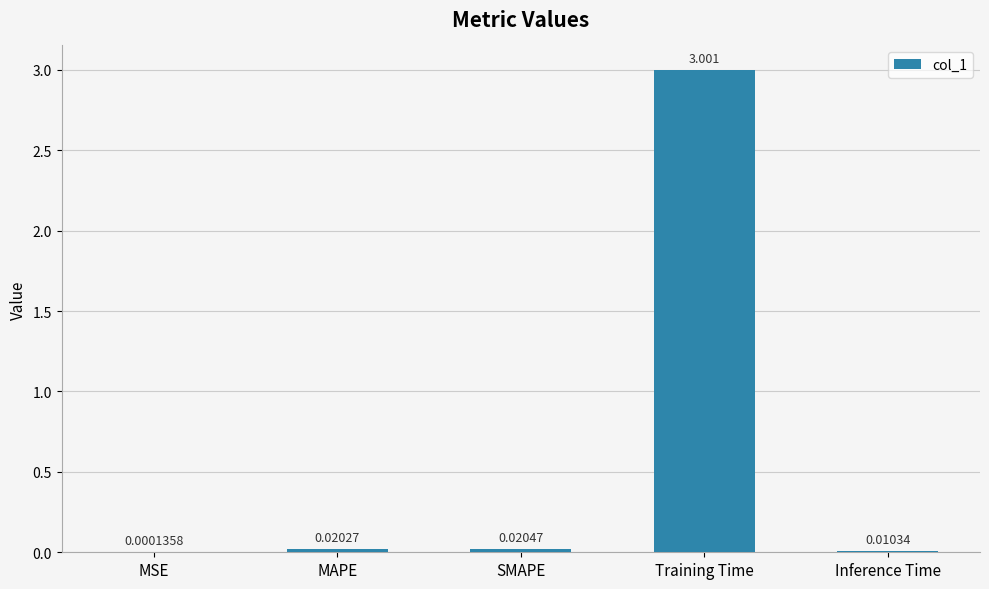

Count the number of categories in the chart.

5